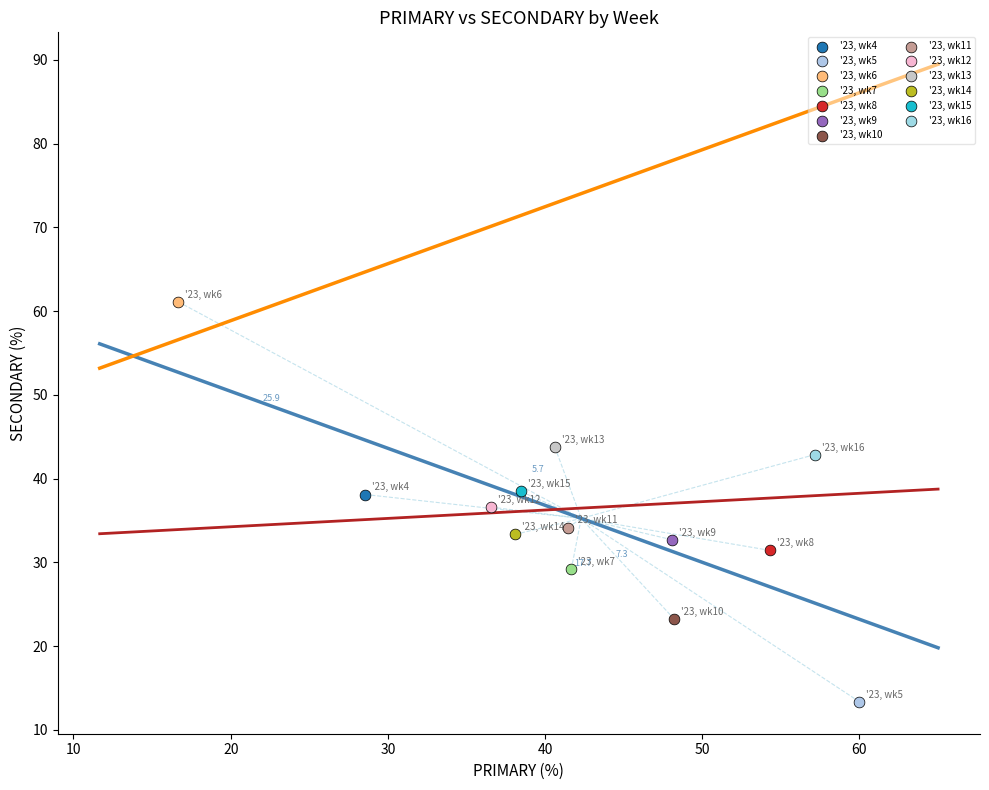

What are all the series names shown in the legend?

'23, wk4, '23, wk5, '23, wk6, '23, wk7, '23, wk8, '23, wk9, '23, wk10, '23, wk11, '23, wk12, '23, wk13, '23, wk14, '23, wk15, '23, wk16